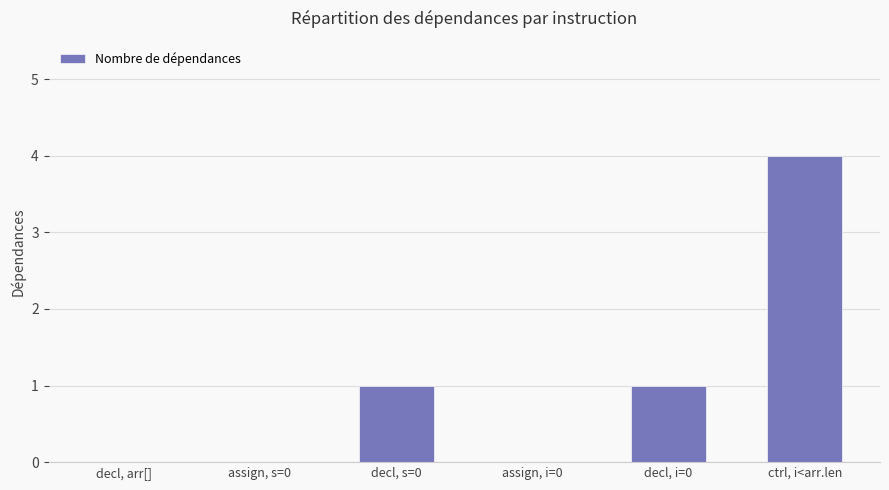

What is the sum of all values?

6